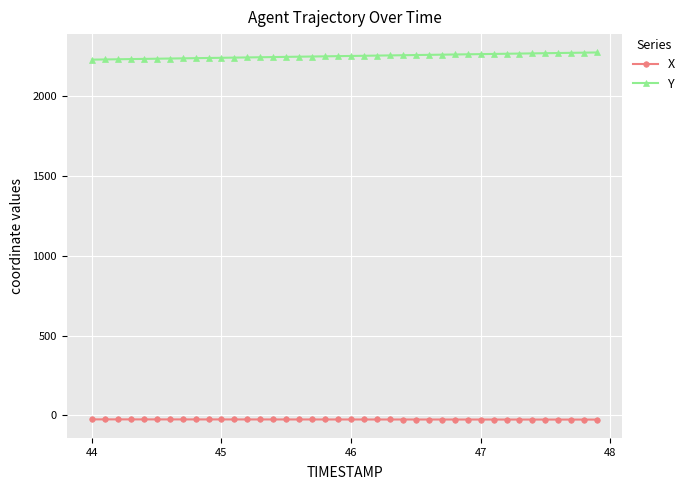

What is the sum of all X values?

-1028.6